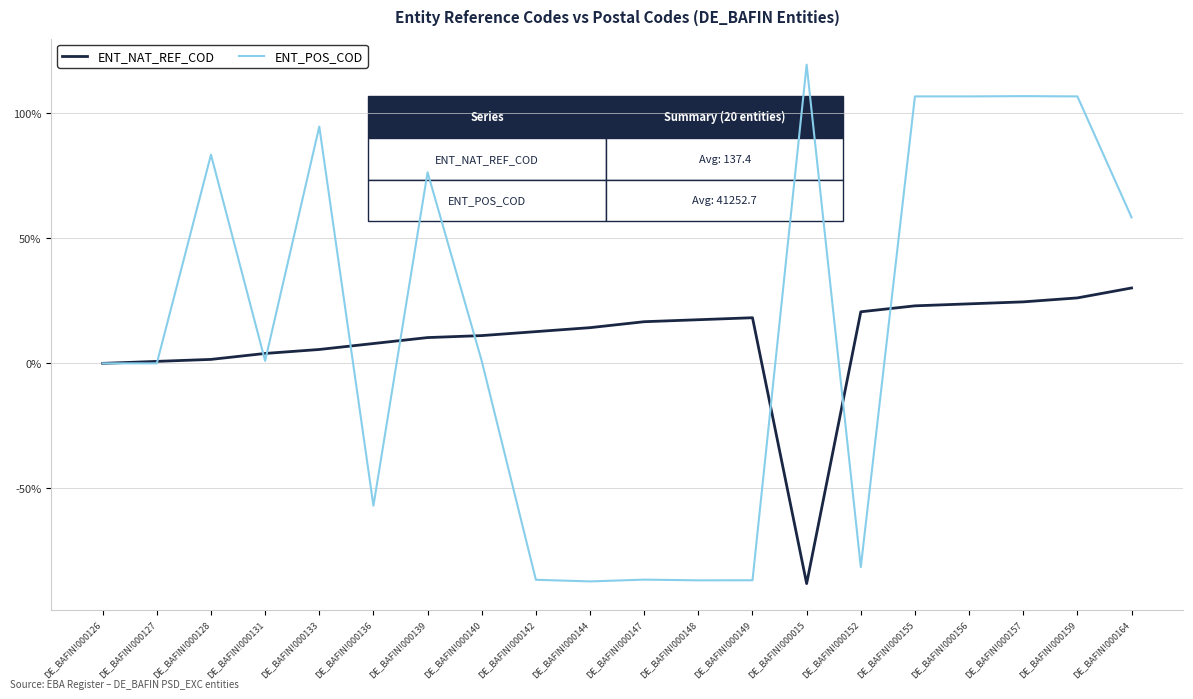

Count the number of categories in the chart.

20